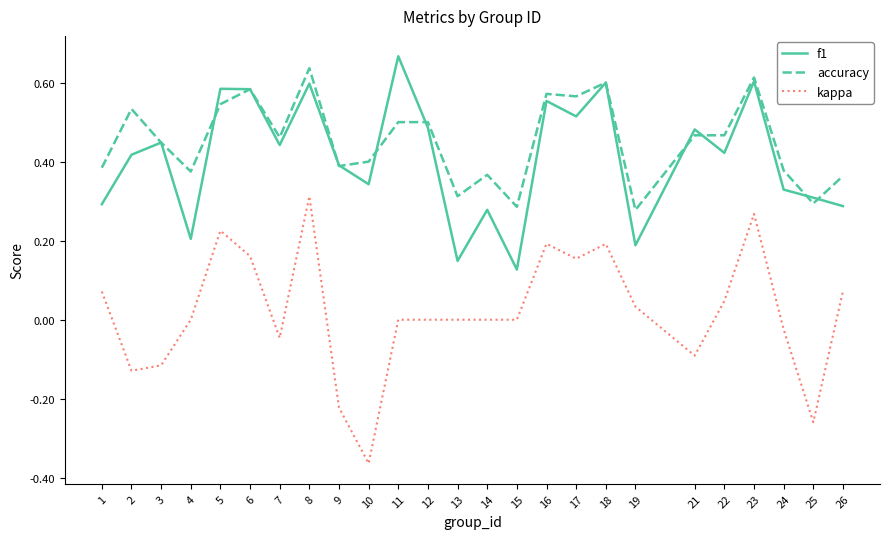

True or false: accuracy and f1 cross at least once.

True